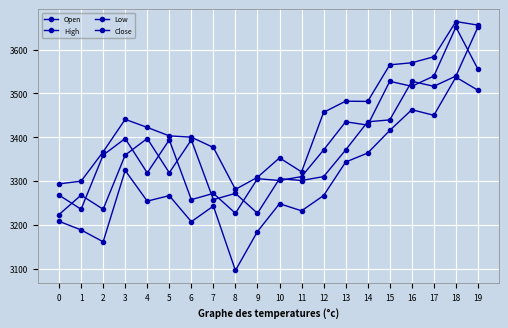

How many data points in High are less than 3422?

10